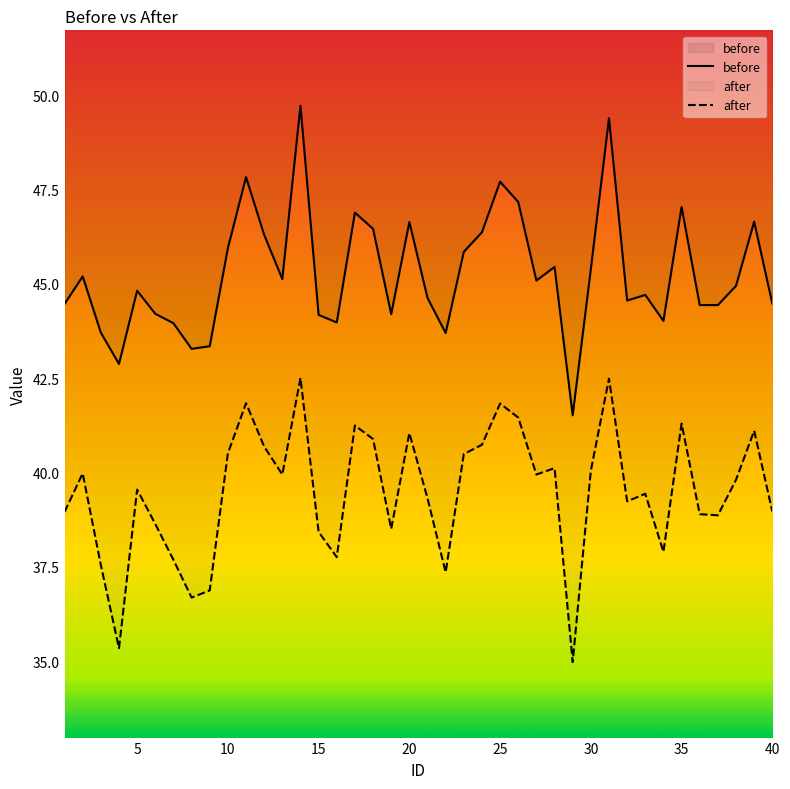

In after, how many points are lower than both neighbors (excluding endpoints)?

11